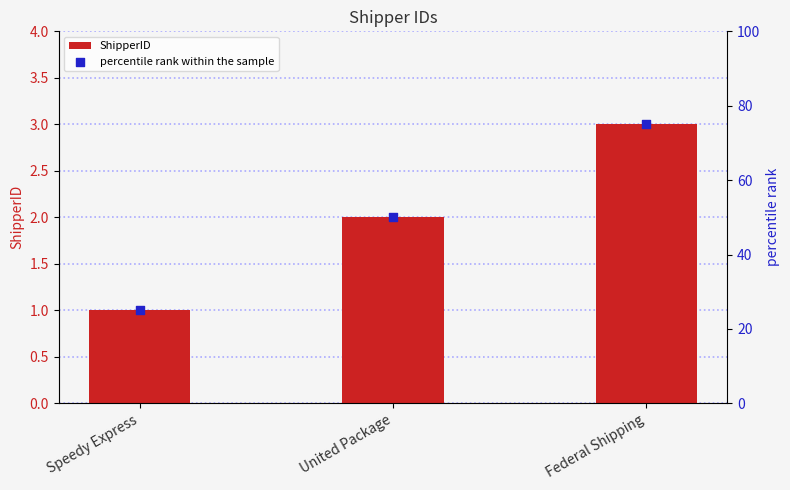

Is the value of percentile rank within the sample at United Package greater than the value of ShipperID at United Package?

Yes